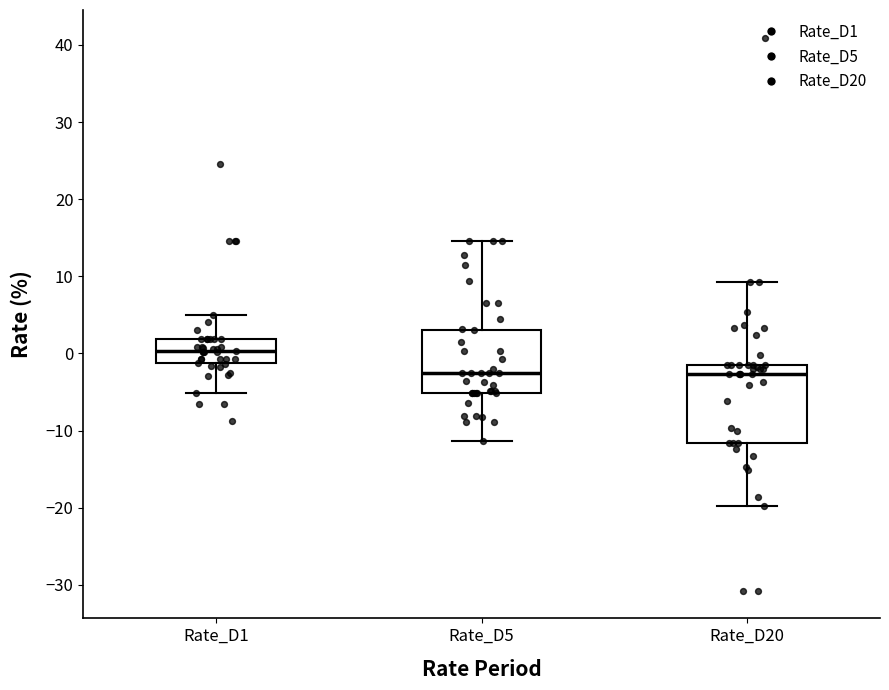

Reading left to right, transcribe this box plot: for each box, give where its median line is, the range the box spans, and where its two whiskers end, as read against the y-axis. The values are not printed on the chart, so give them approximately, as read against the axis.

Rate_D1: median 0, box -1 to 2, whiskers -5 to 5
Rate_D5: median -3, box -5 to 3, whiskers -11 to 15
Rate_D20: median -3, box -12 to -2, whiskers -20 to 9